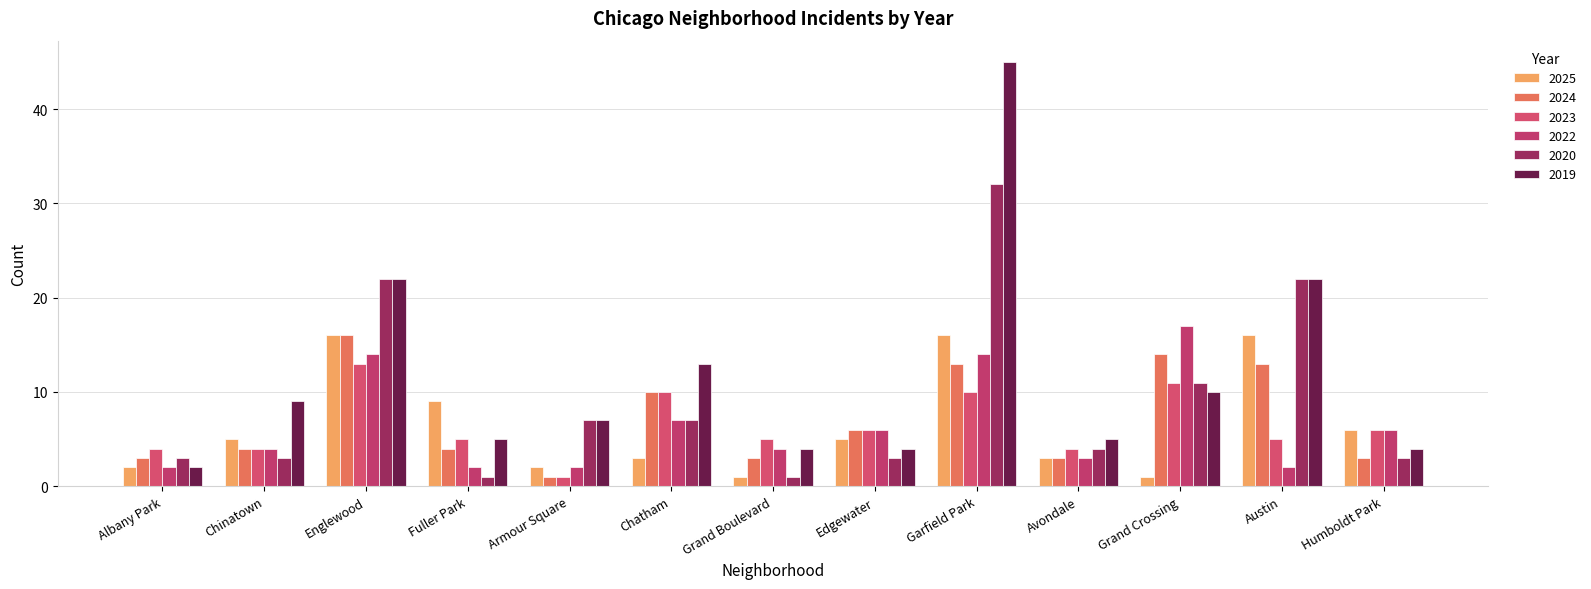

Which series has the widest spread of values?

2019